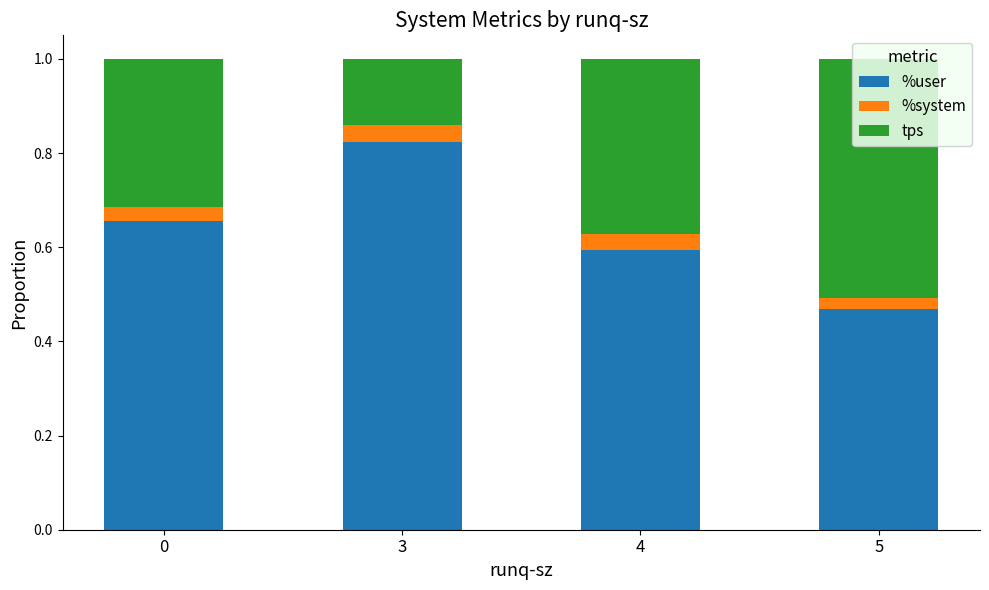

Which category has the highest value in the %user series?

3